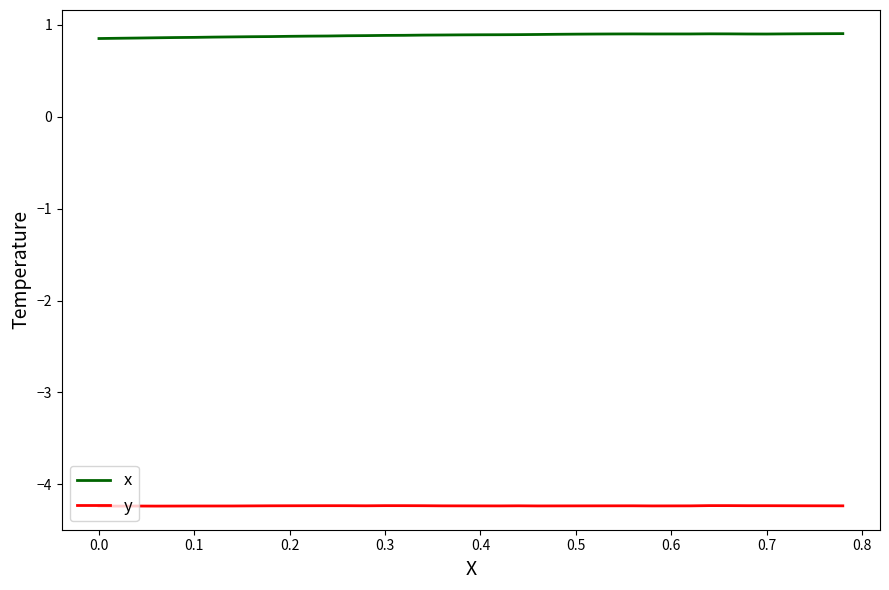

True or false: y and x cross at least once.

False